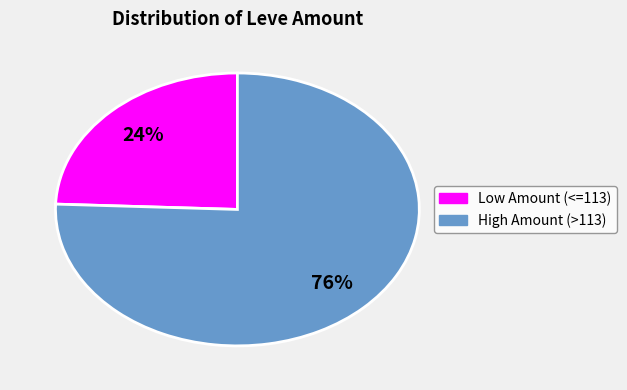

Is there any slice that represents more than half of the pie?

Yes